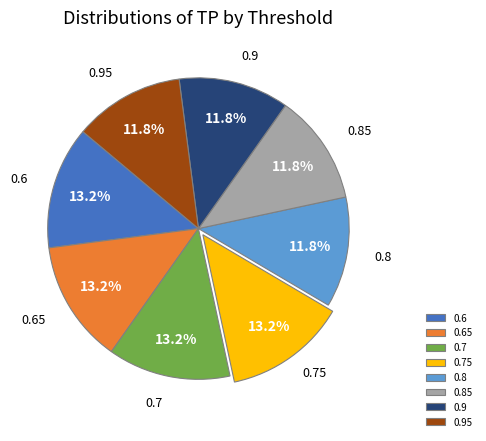

Does any single category account for the majority?

No